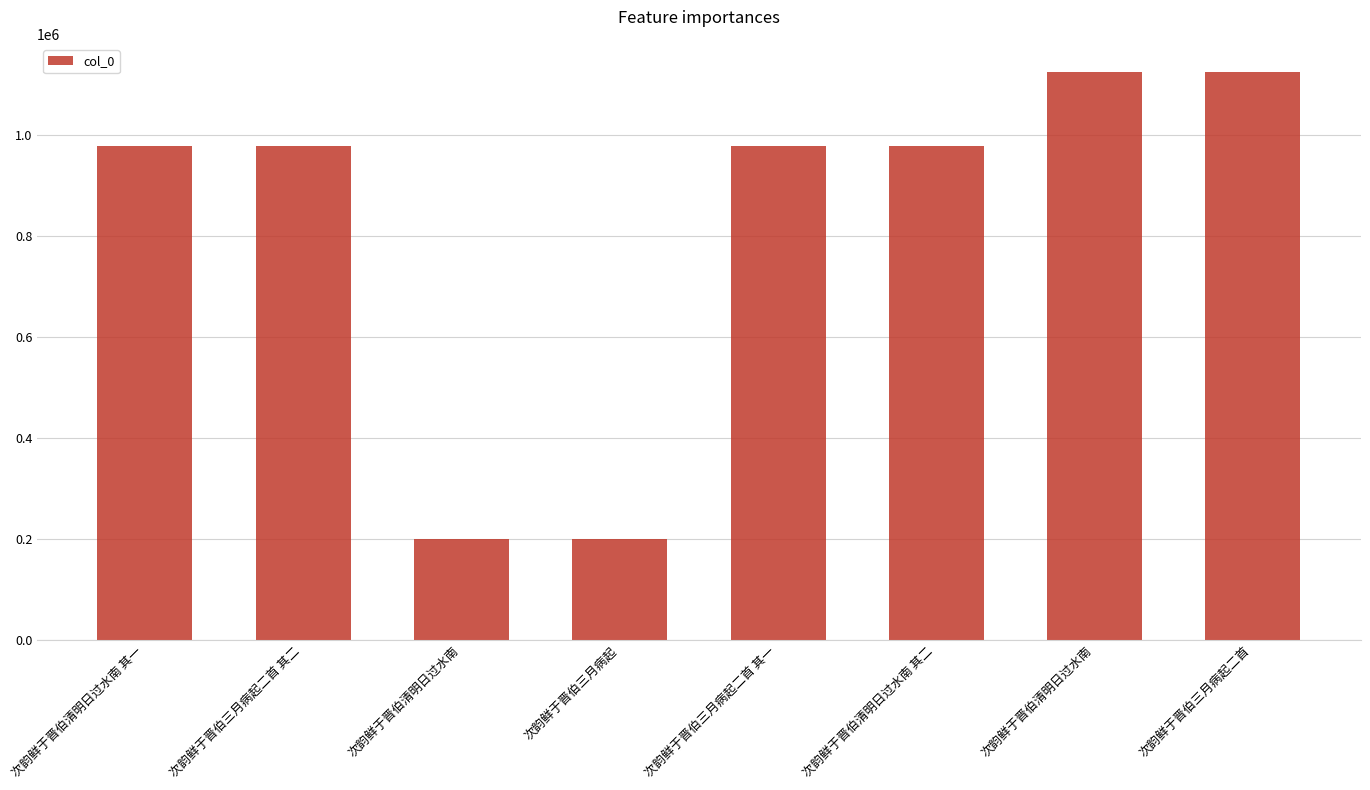

Between 次韵鲜于晋伯三月病起二首 其二 and 次韵鲜于晋伯三月病起二首, which is larger?

次韵鲜于晋伯三月病起二首